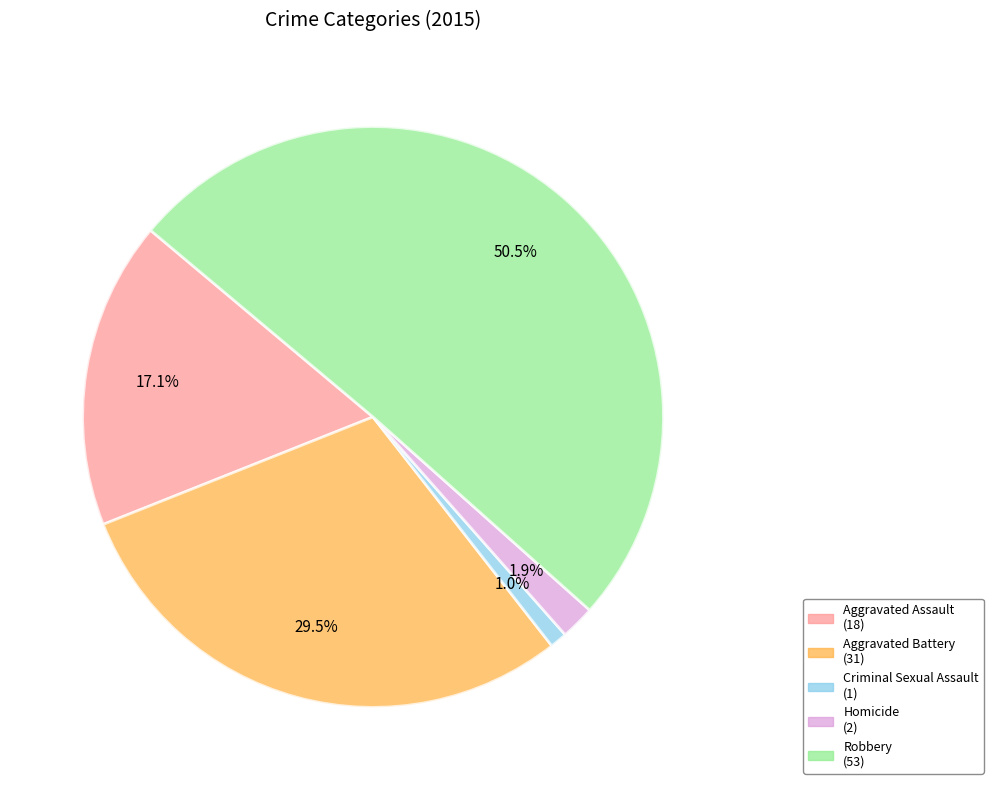

What portion of the pie excludes Homicide?

98.1%